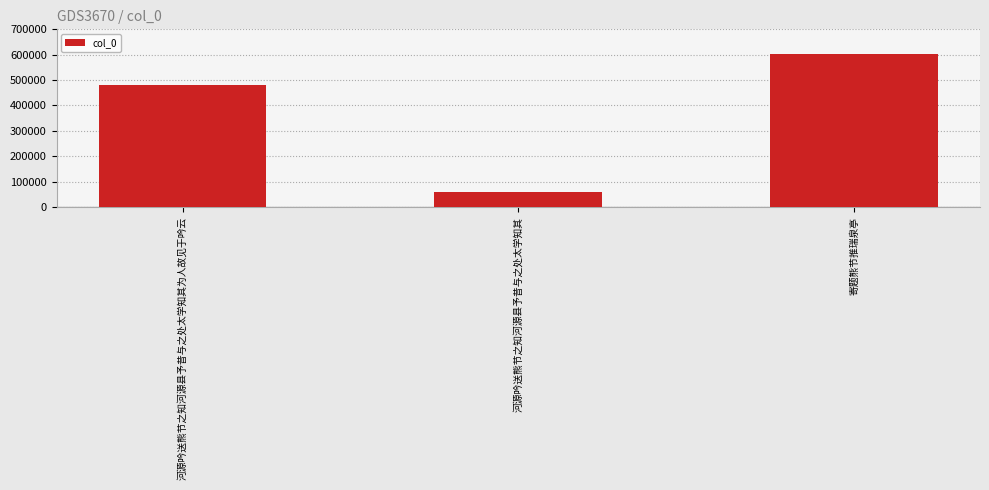

How many bars are there in total?

3